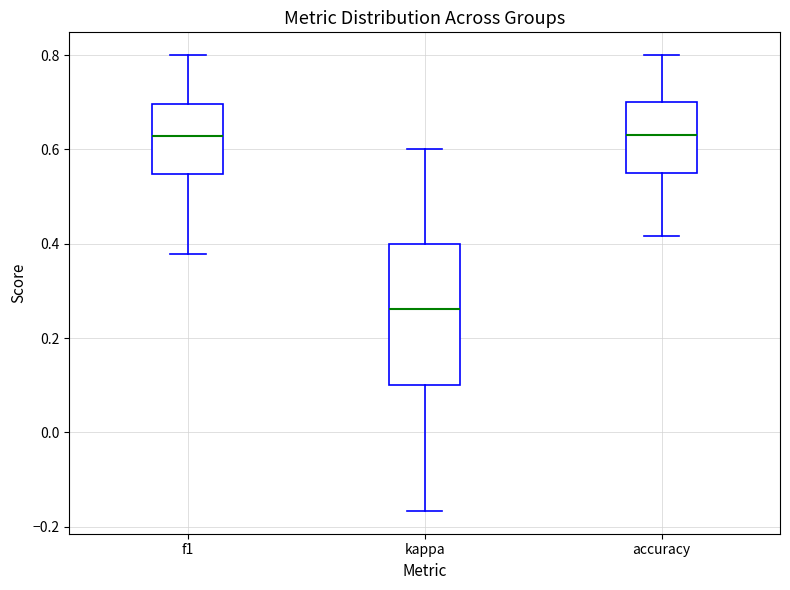

Where does the lower whisker of the box for kappa end on the y-axis? The values are not printed on the chart, so give them approximately, as read against the axis.

-0.16